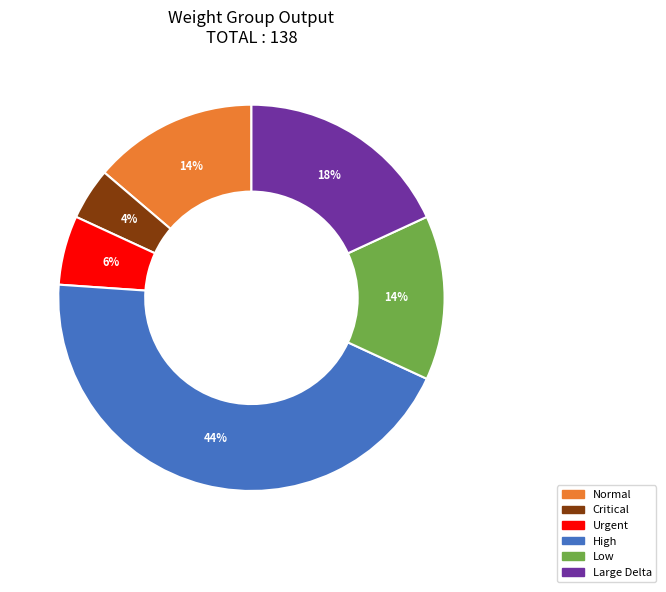

What percentage is the Normal slice, to the nearest percent?

14%